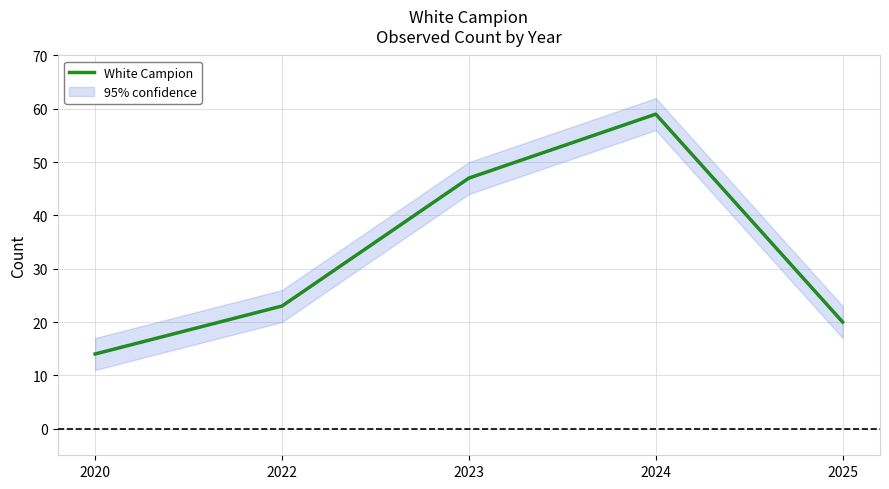

Reading right to left, extract all data points from this chart.

2025=20	2024=59	2023=47	2022=23	2020=14